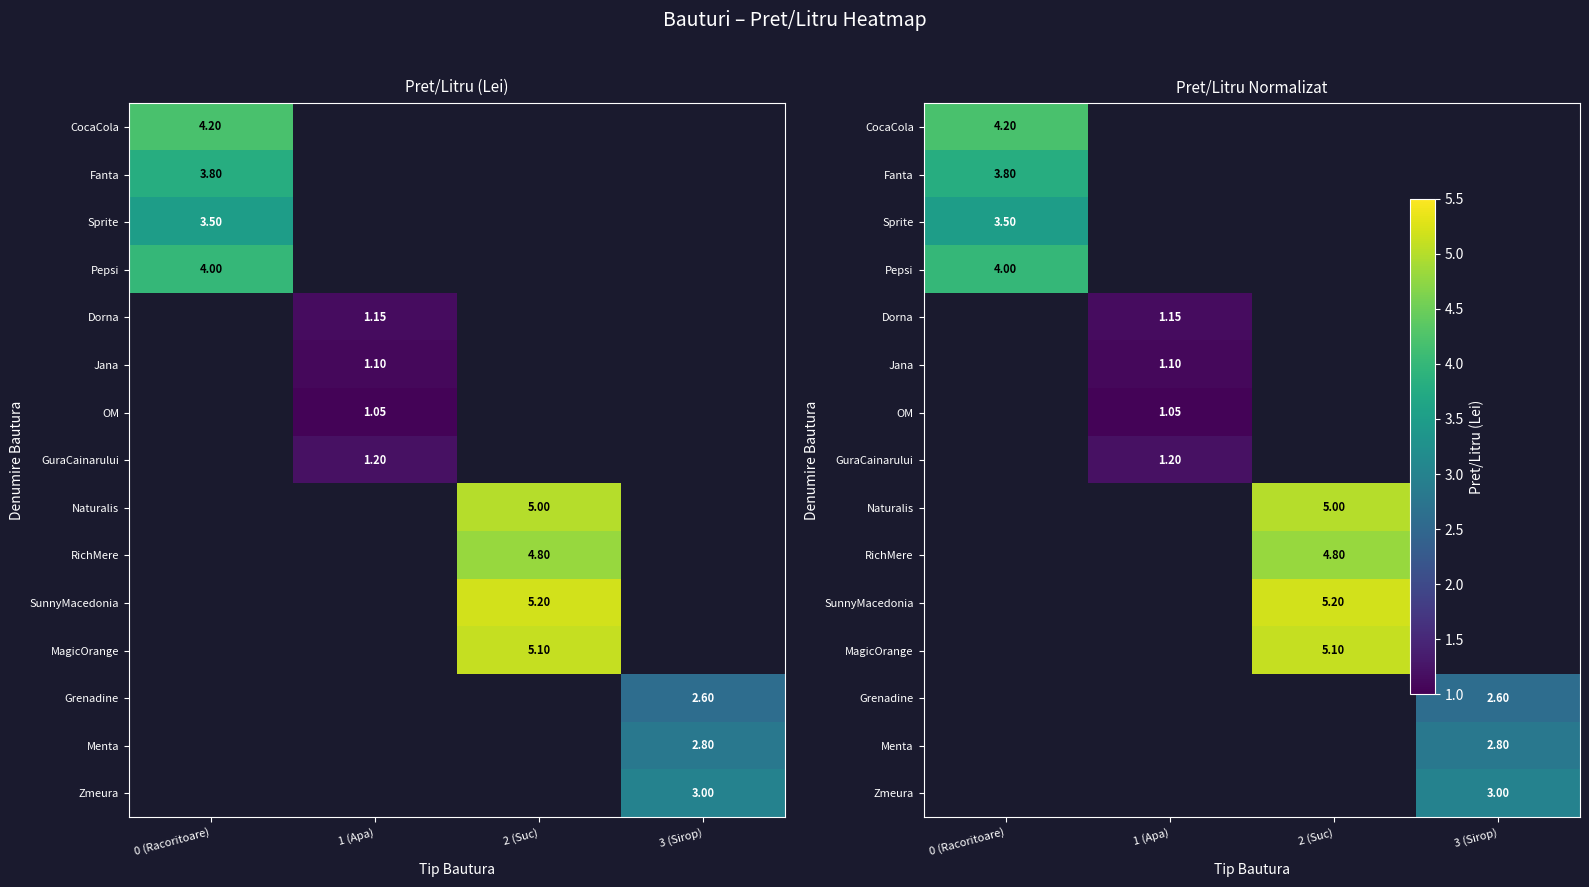

The value of Sprite at 0 (Racoritoare) is 5.9. True or false?

False